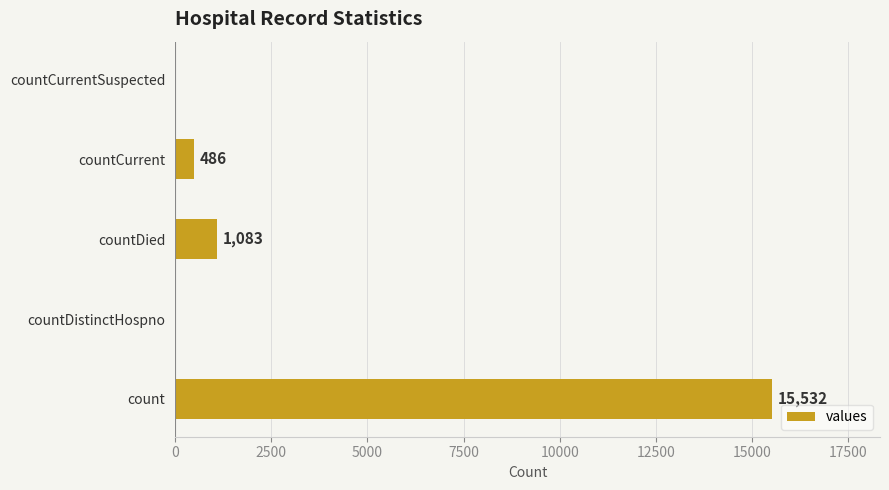

What is the sum of all values?

17101